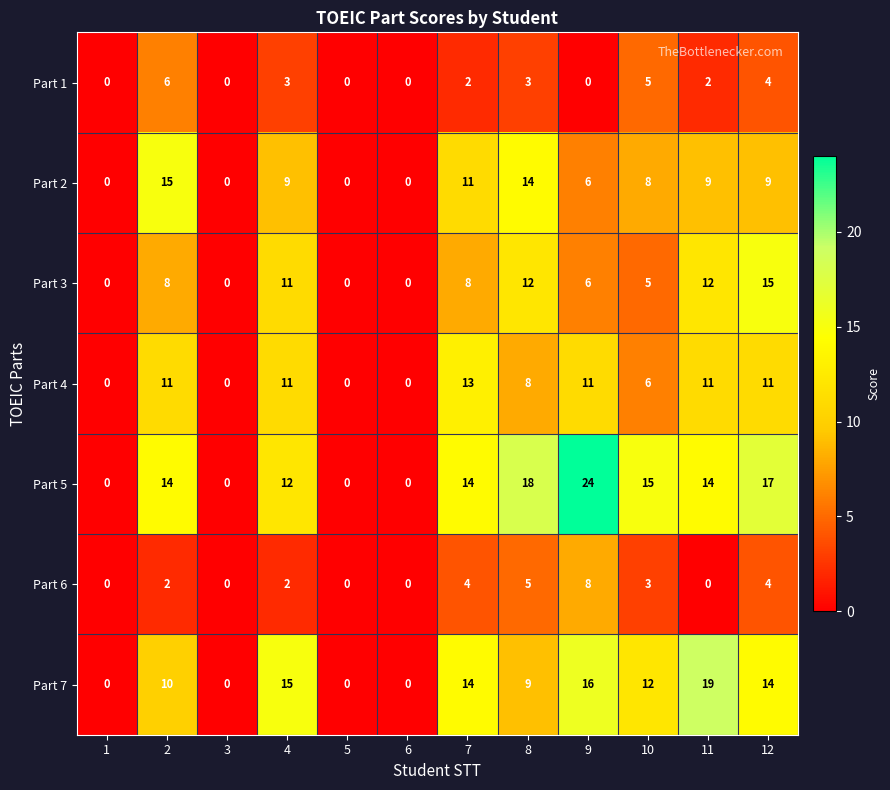

How many data points does each series have?

12